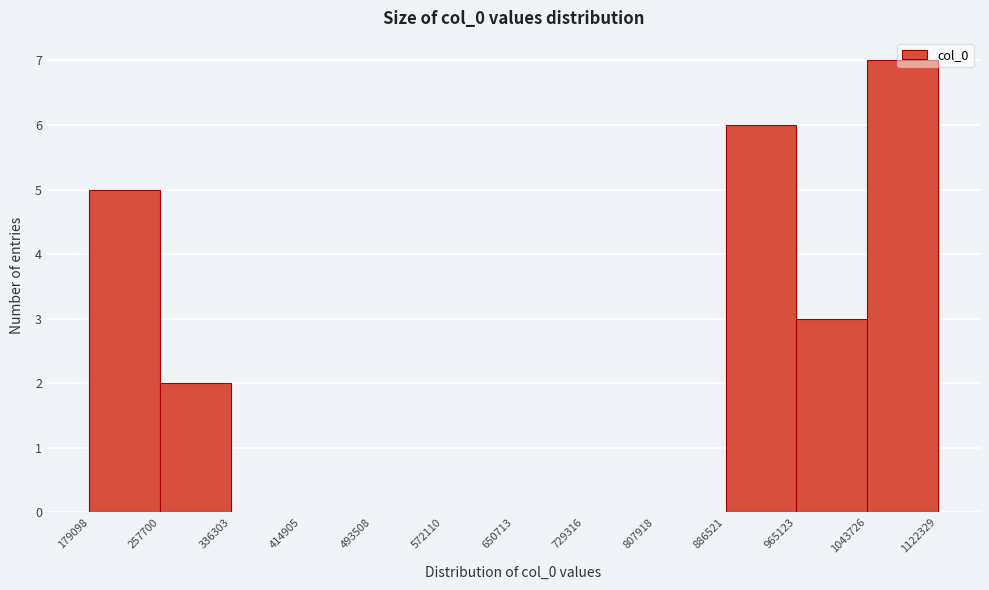

Which range on the x-axis has the tallest bar?

1043726 to 1122329